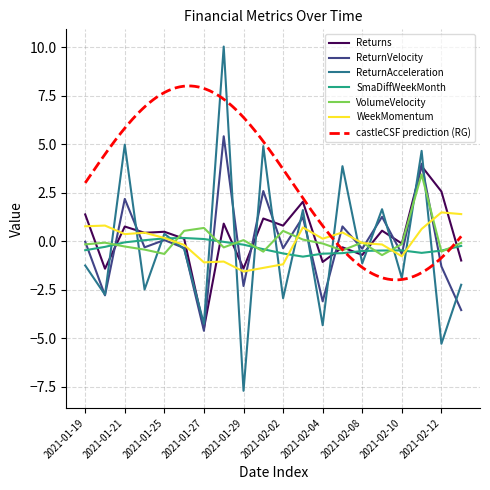

What is the spread (max minus min) of values at 2021-02-03?

2.8